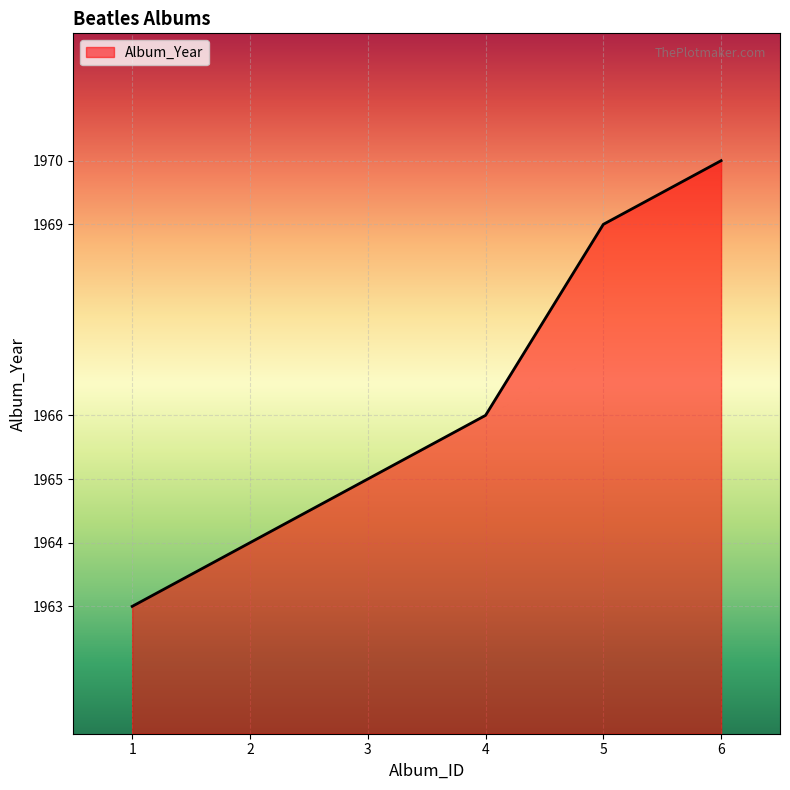

The value at 6 is 1970. True or false?

True